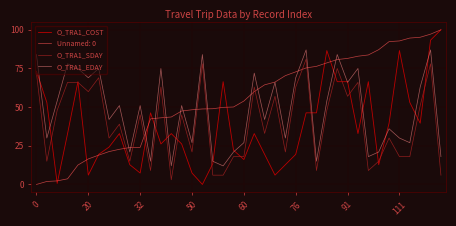

True or false: O_TRA1_SDAY and O_TRA1_COST cross at least once.

True